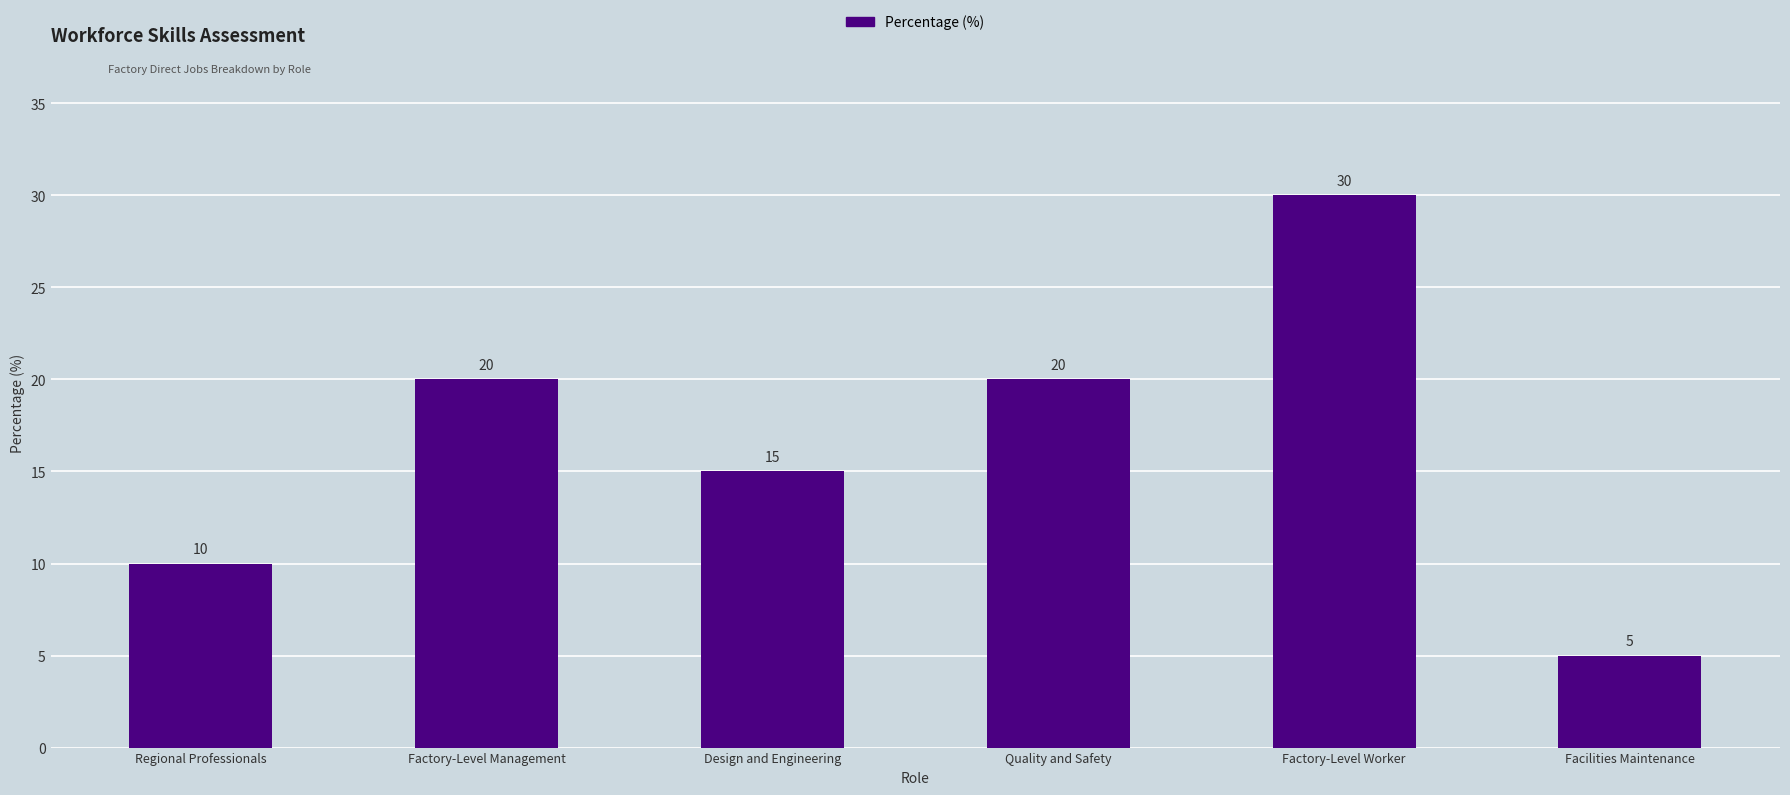

The chart shows a value of 32 at Quality and Safety. True or false?

False